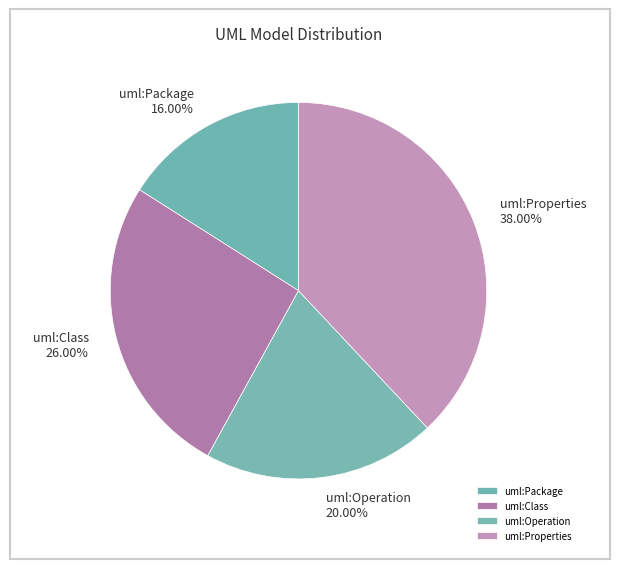

To the nearest percent, what portion does uml:Operation represent?

20%